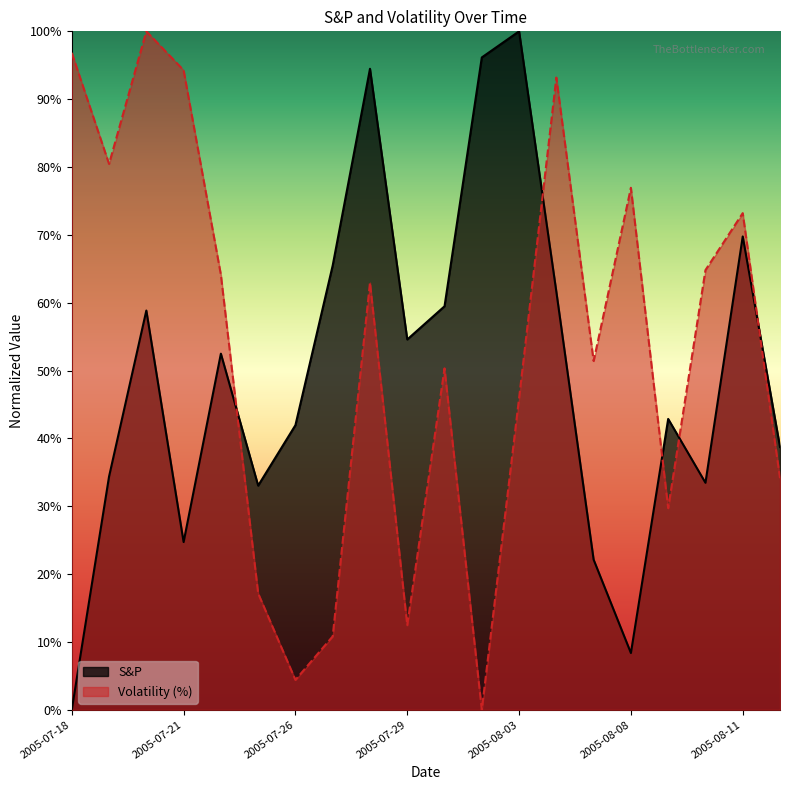

True or false: S&P has more than 1 interior local peaks.

True